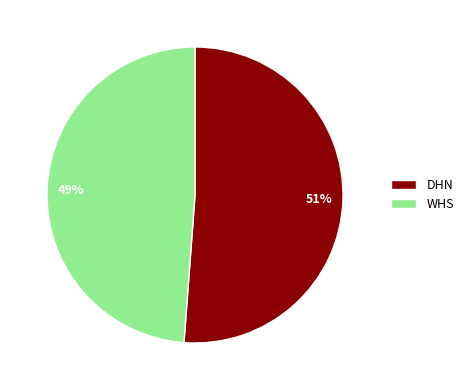

Is there any slice that represents more than half of the pie?

Yes